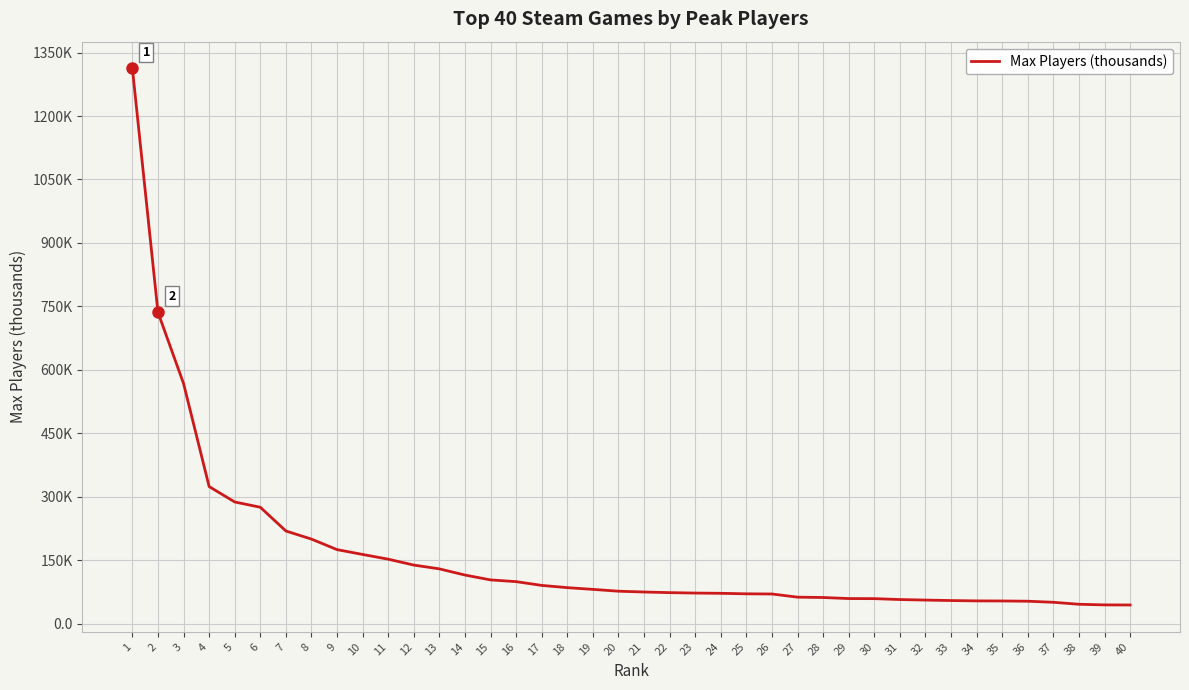

At which label does the data first exceed 76?

1